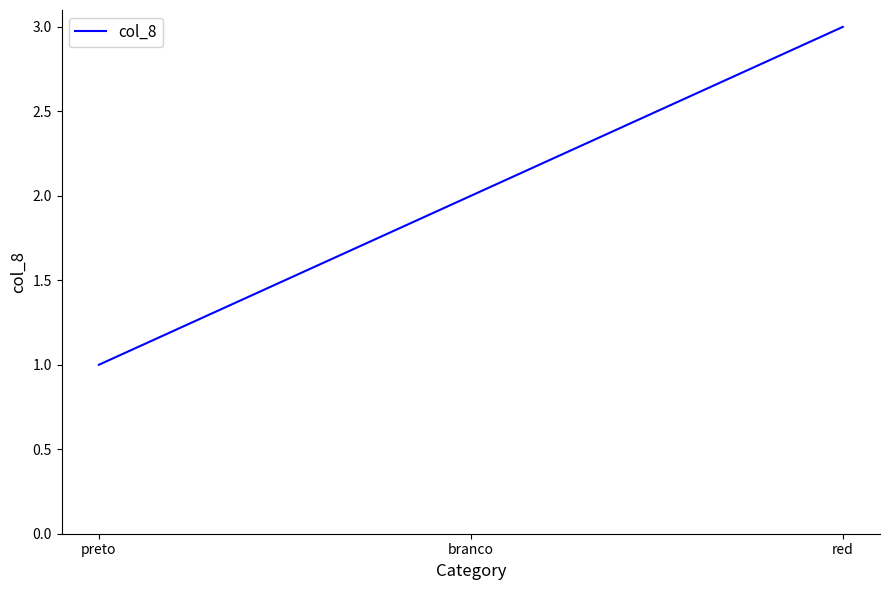

Reading left to right, what are all the values shown in this chart?

1	2	3